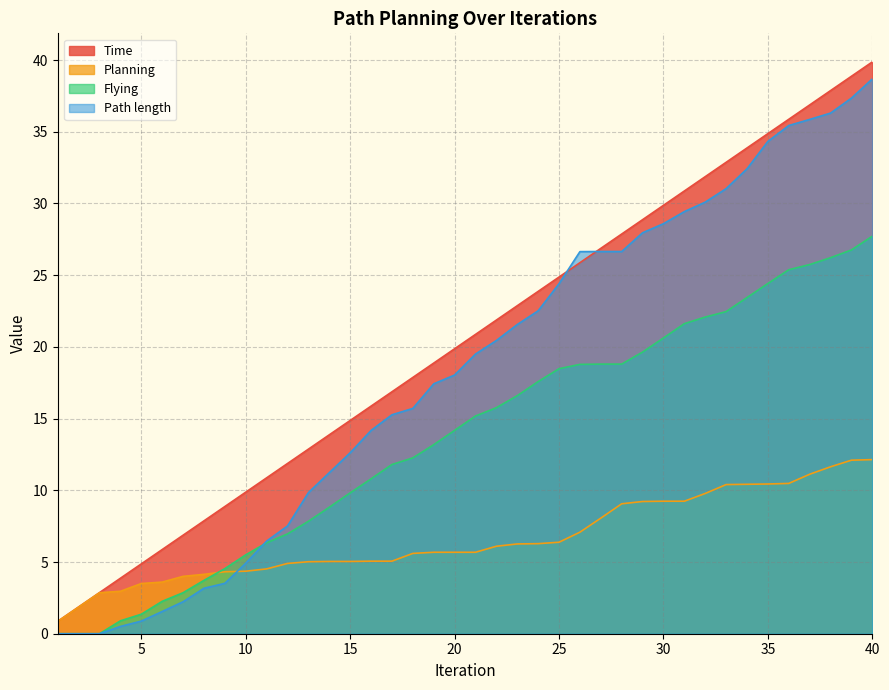

At 17, list the series in order from largest to smallest.

Time, Path length, Flying, Planning